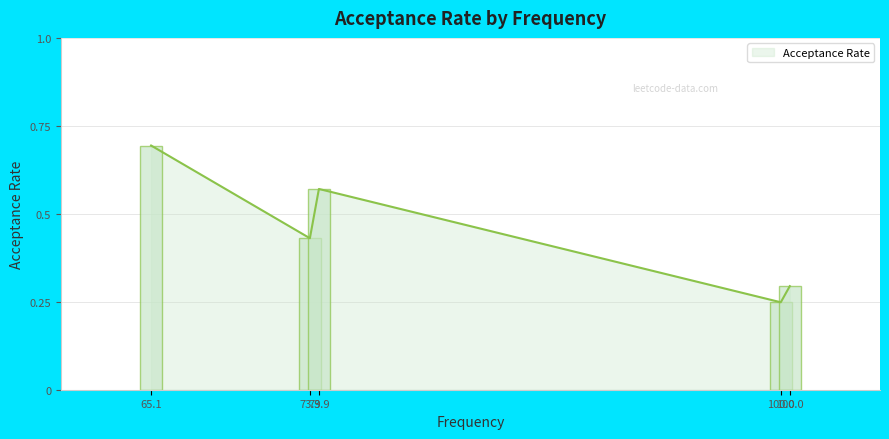

At which category does the chart reach its minimum across all series?

100.0